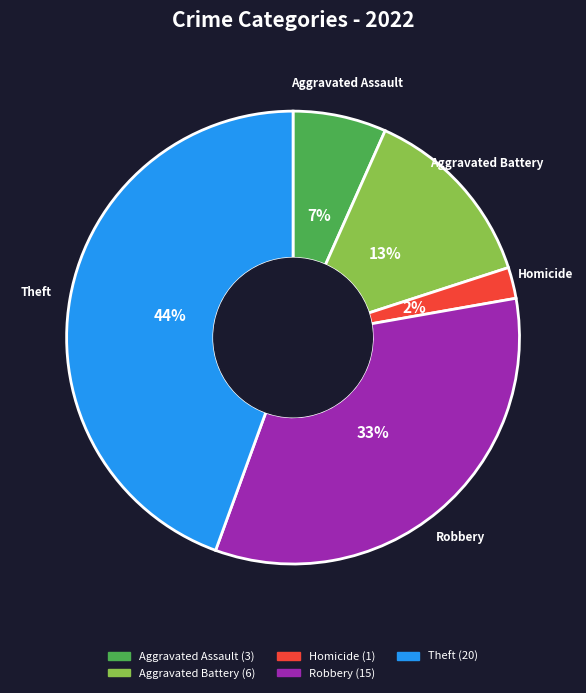

Is there a majority slice in this chart?

No